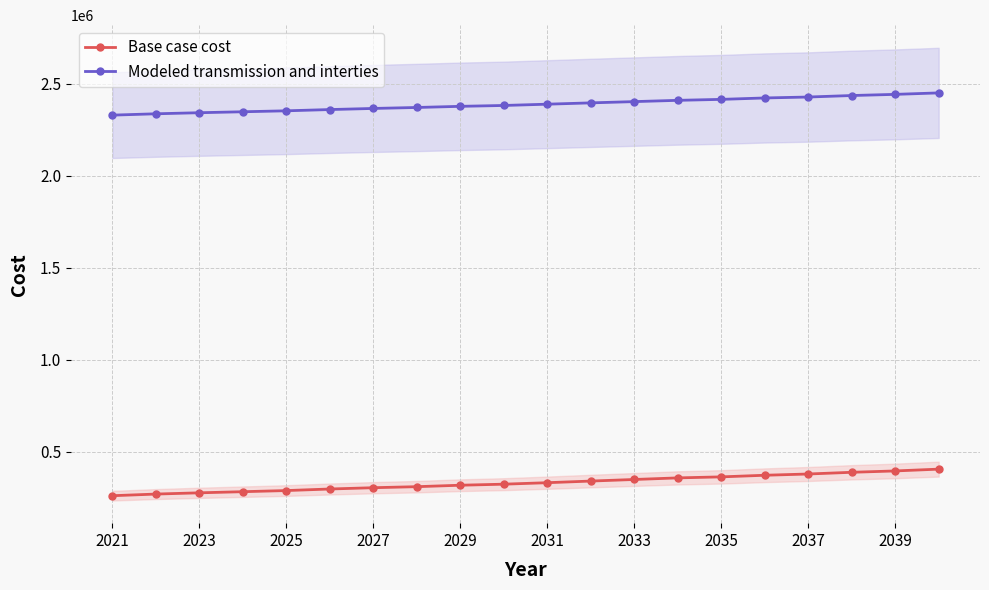

How many lines are shown in the chart?

2